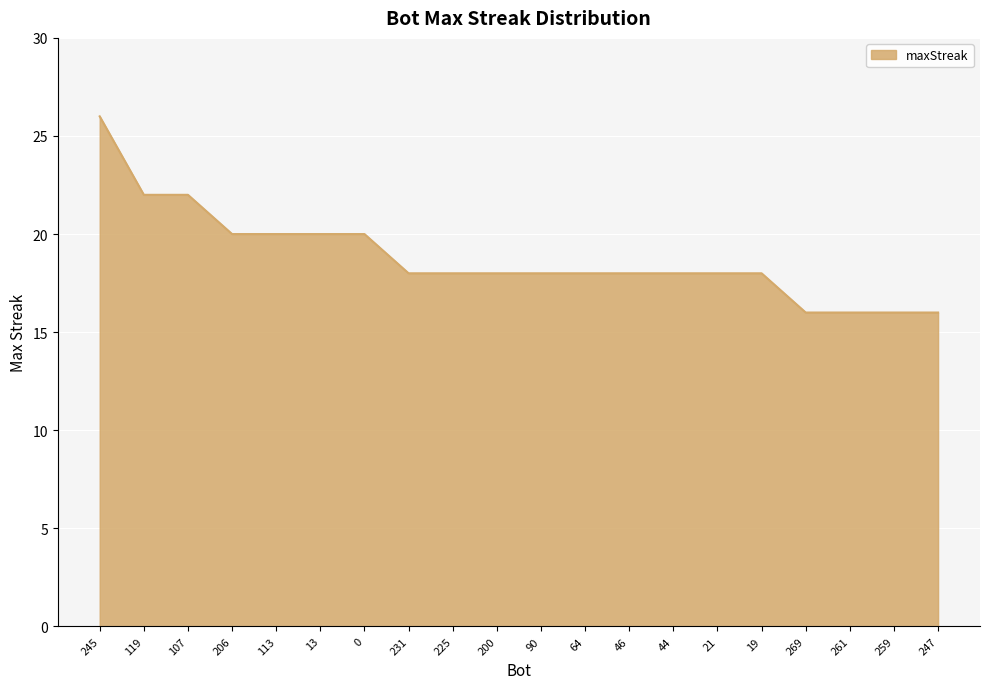

What is the change in value from 245 to 200?

-8